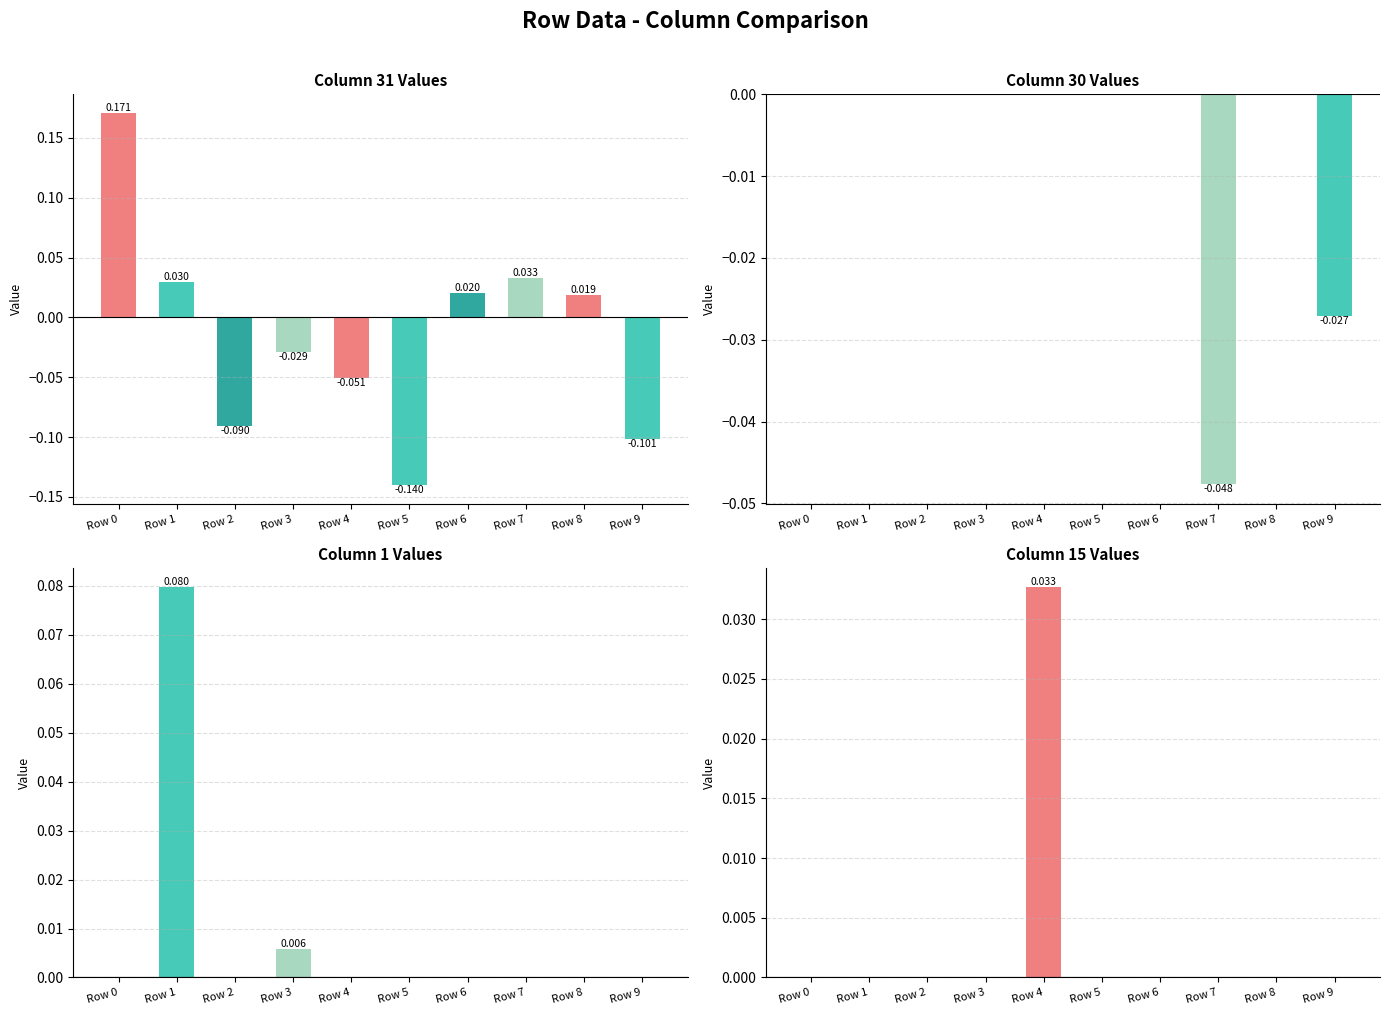

List the series in order of their overall mean, highest first.

col_1, col_15, col_30, col_31